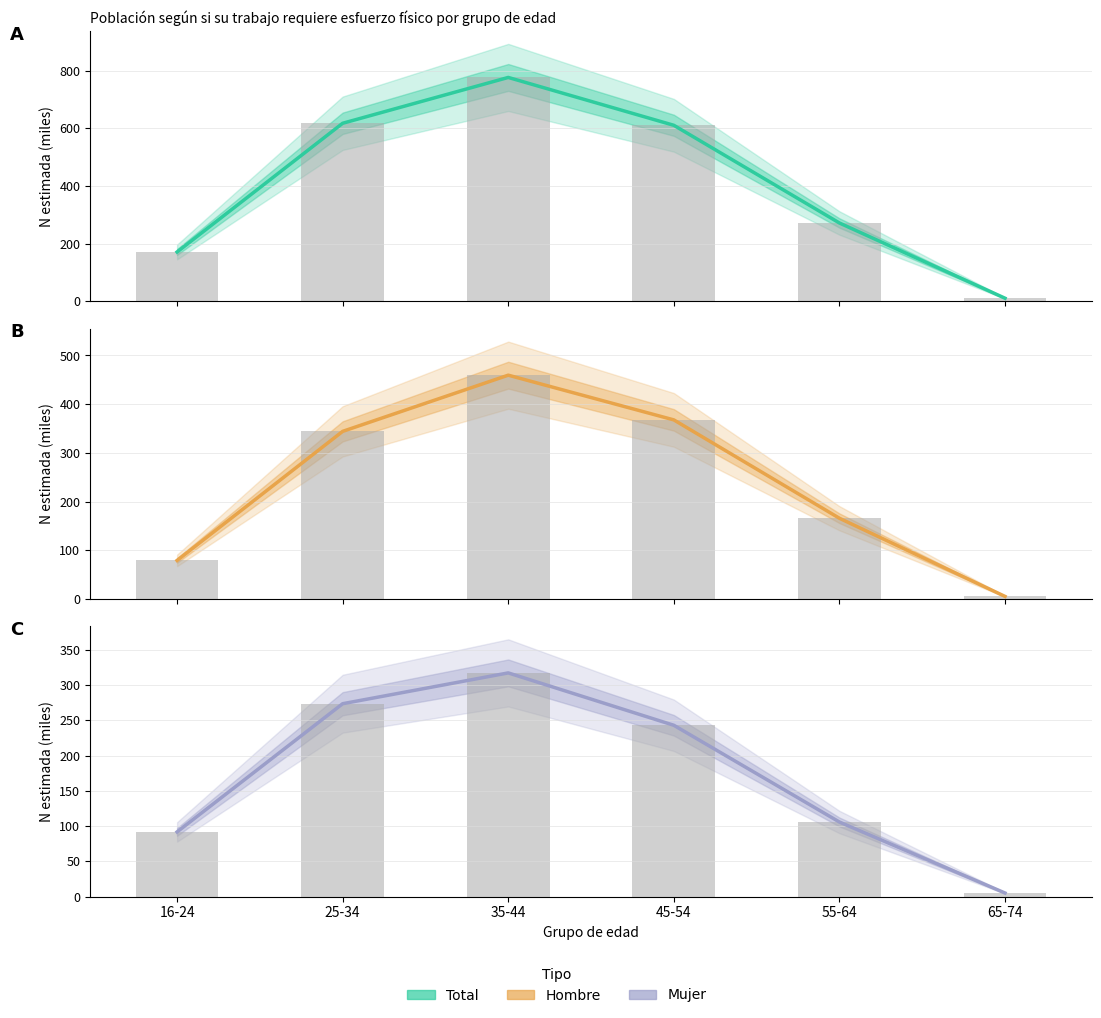

At which label does Hombre (estimado) reach its minimum?

65-74